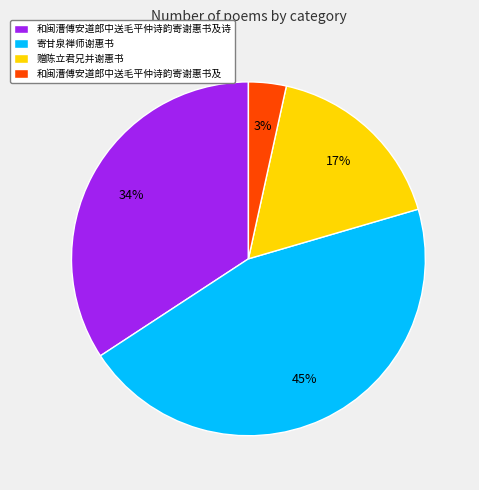

The 和闽漕傅安道郎中送毛平仲诗韵寄谢惠书及 slice represents 3% of the pie. True or false?

True